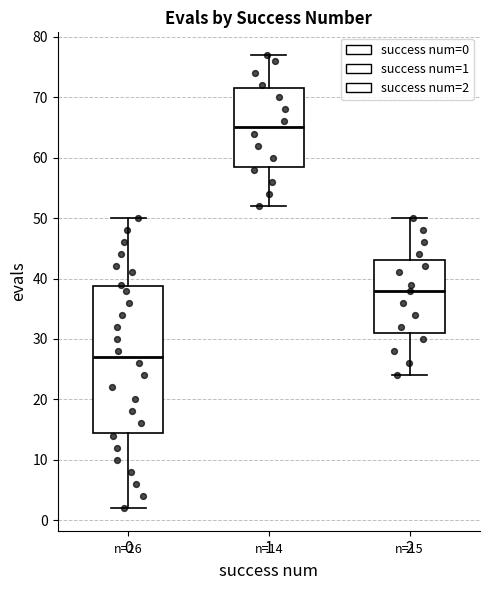

Which box is the tallest, from its lower edge to its upper edge?

0